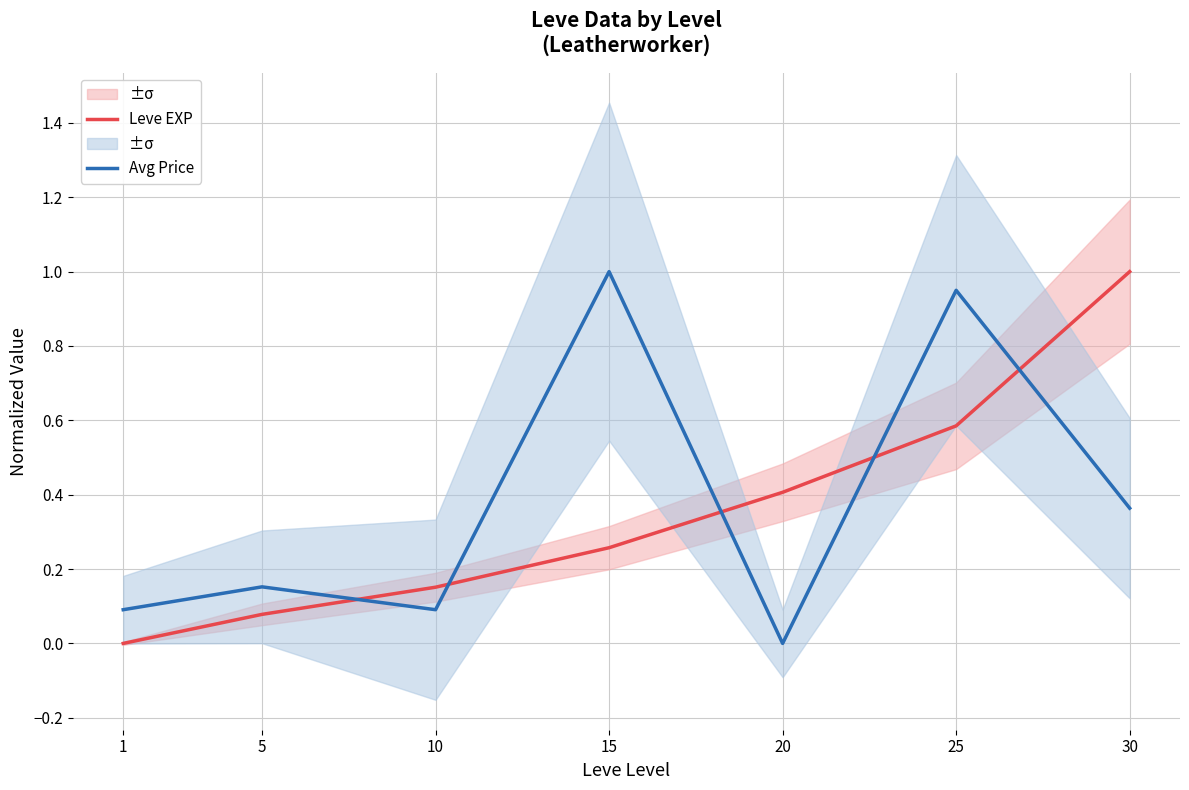

How many intersections are there between Avg Price and Leve EXP?

5